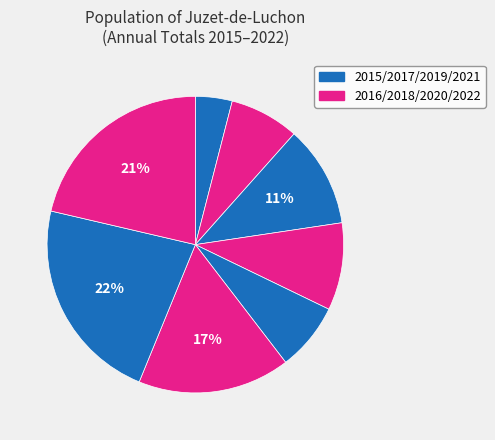

Count the number of slices in the pie.

8